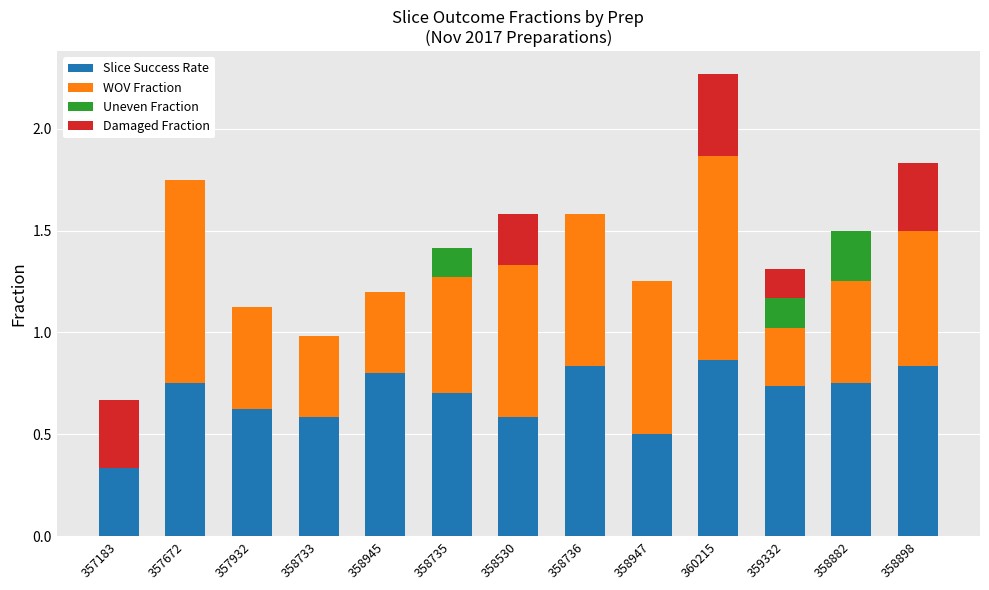

How many data points does each series have?

13